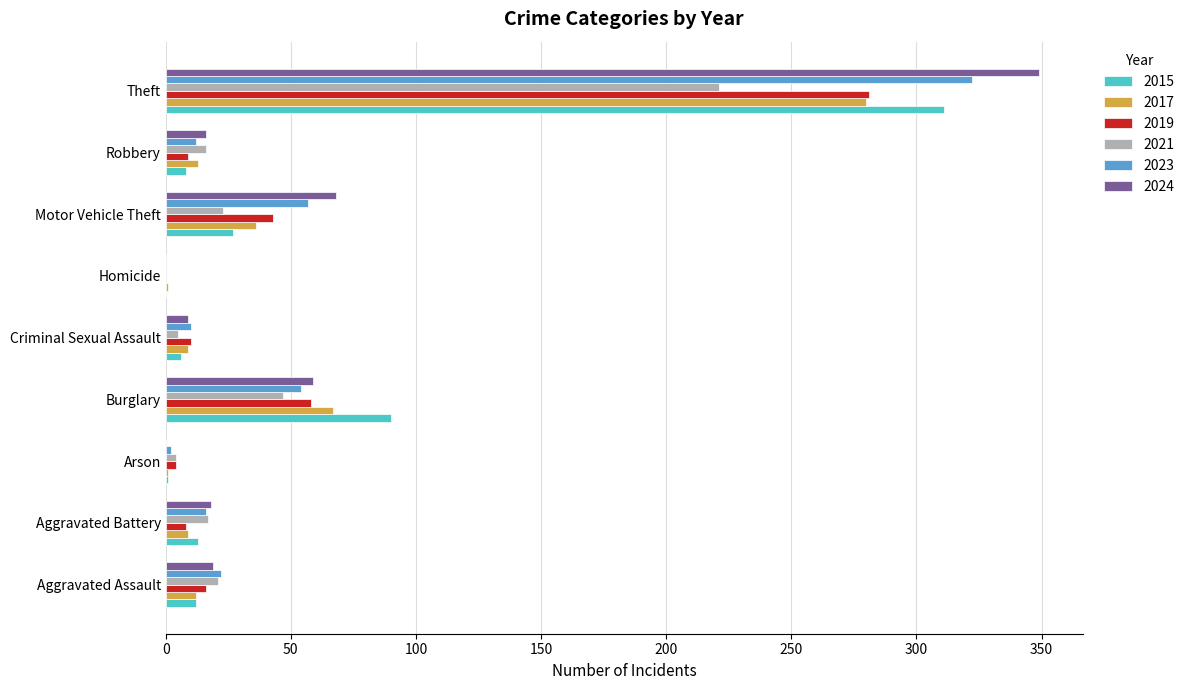

At which category does the chart reach its peak across all series?

Theft